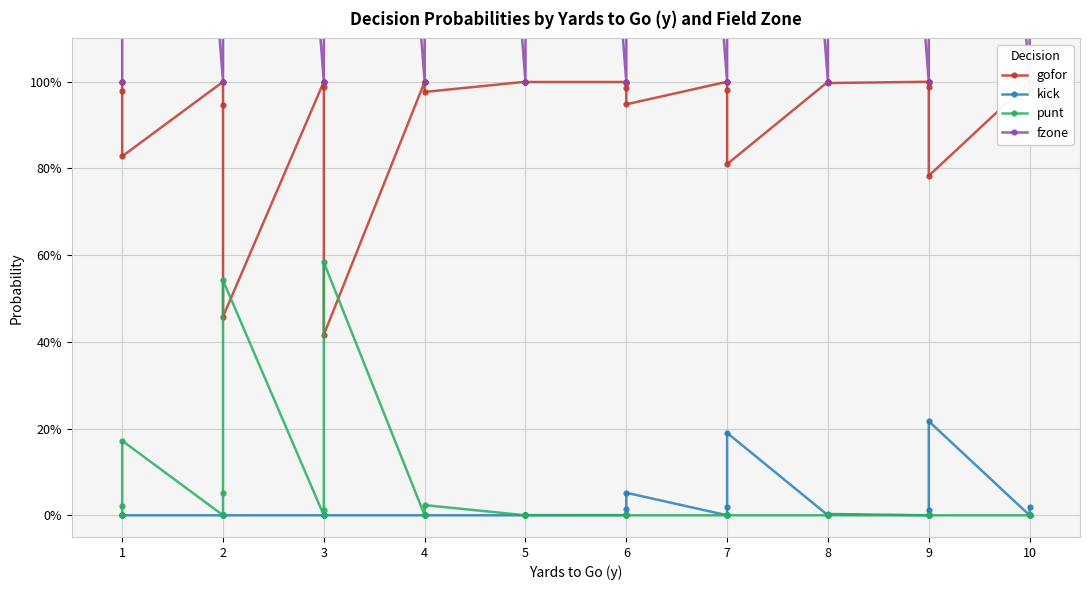

True or false: gofor and fzone cross at least once.

False